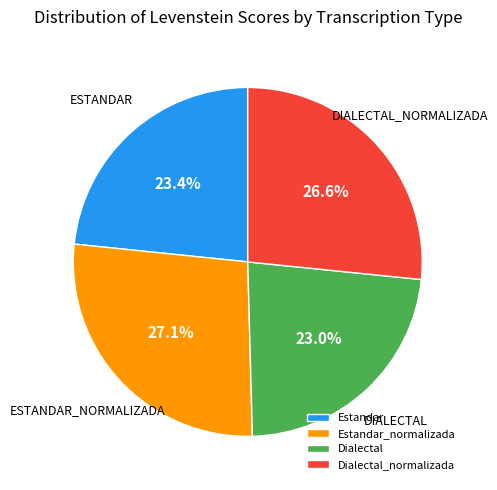

Which has a higher value, Estandar_normalizada or Dialectal?

Estandar_normalizada